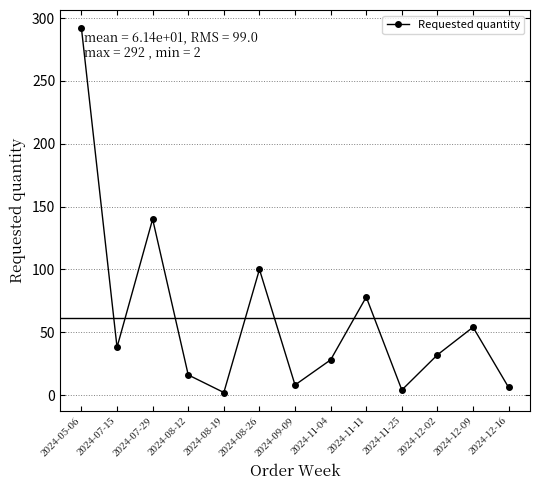

What is the change in value from 2024-05-06 to 2024-12-09?

-238